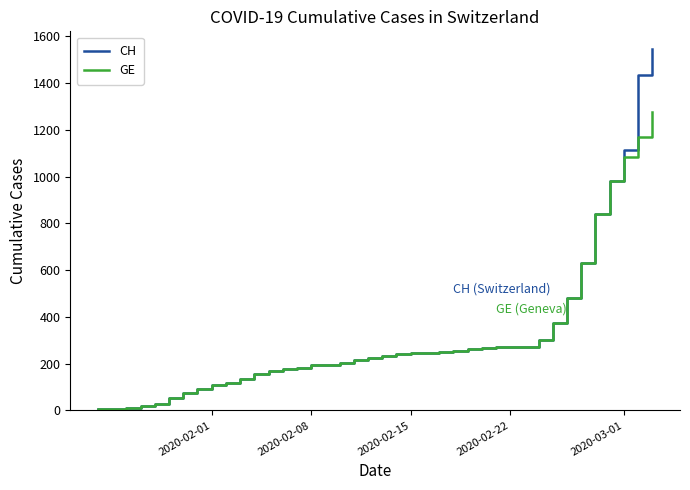

Which series has the widest spread of values?

CH